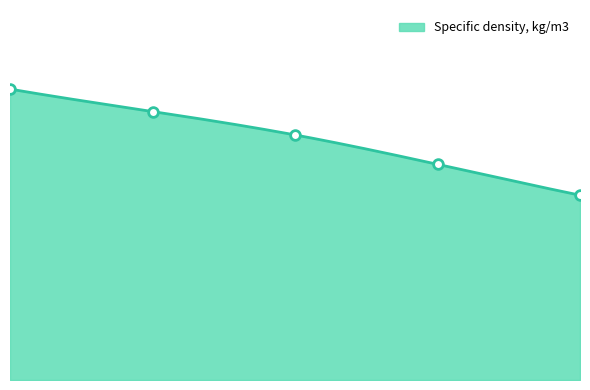

What position from the left is 303.15?

1